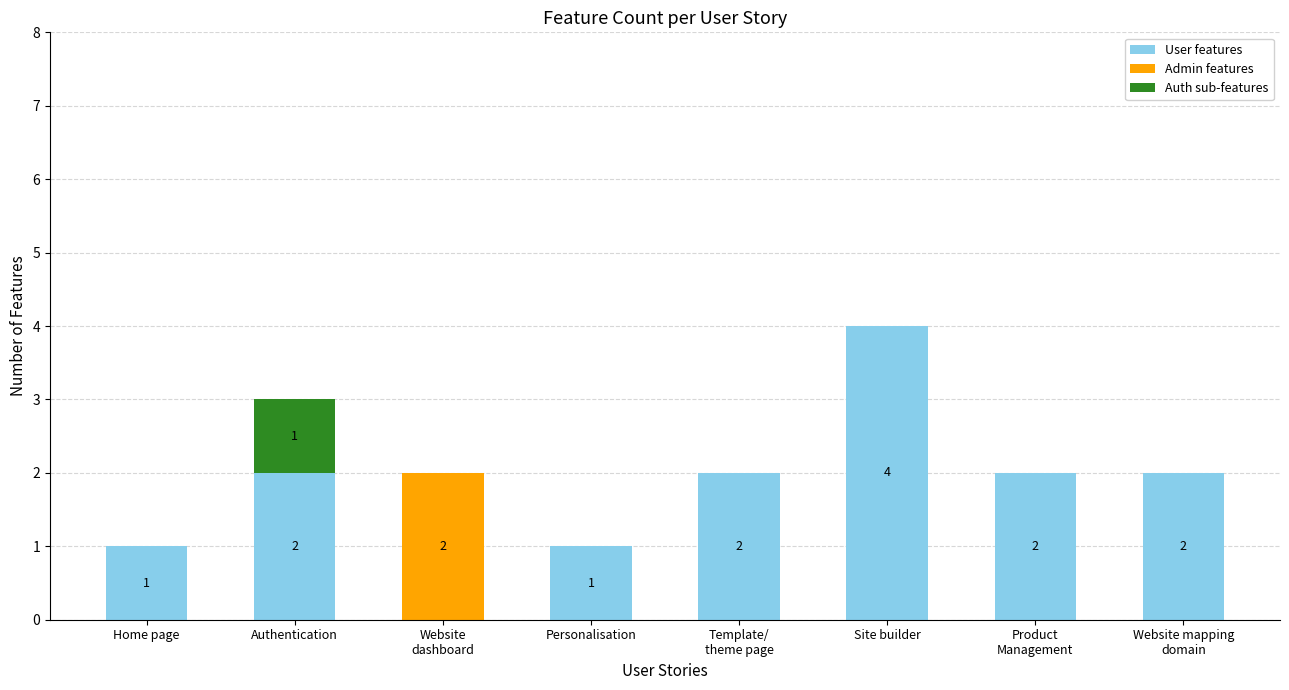

At which category is the sum across all series the highest?

Site builder